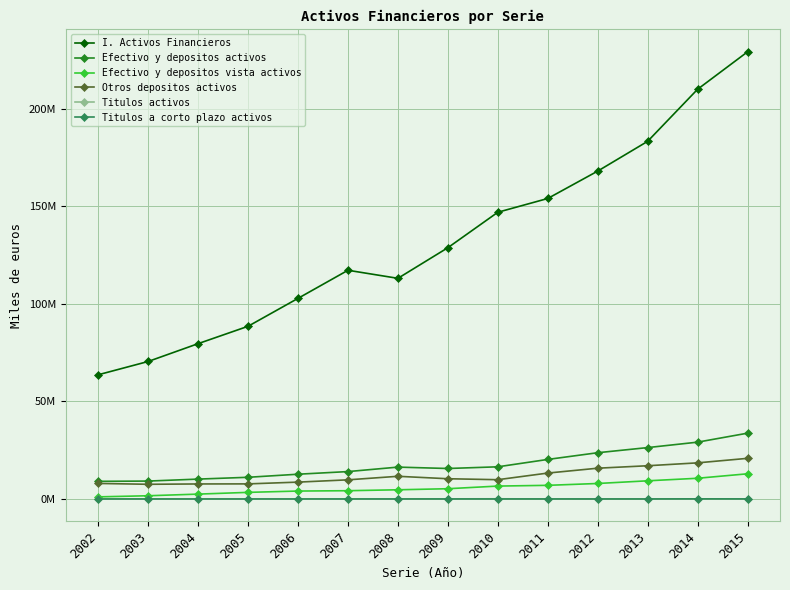

At which label does Efectivo y depositos vista activos reach its peak?

2015